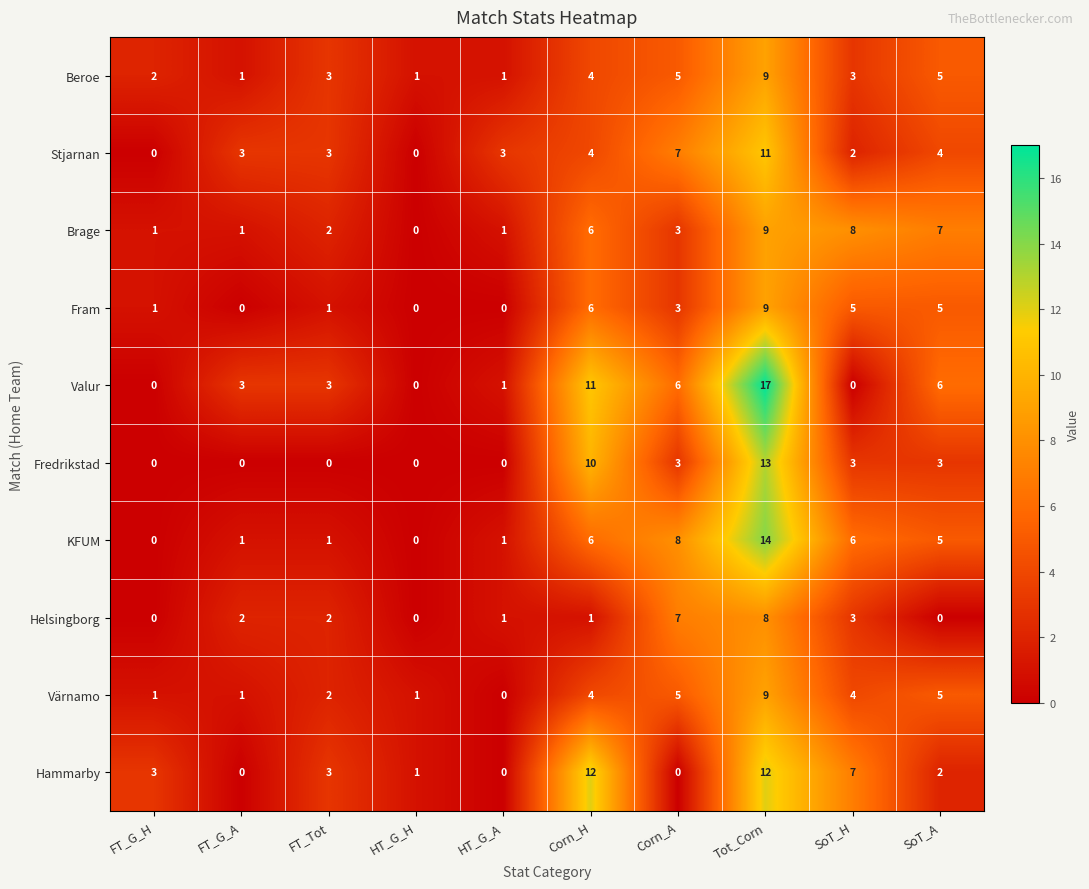

What is the average value of the Brage series?

4